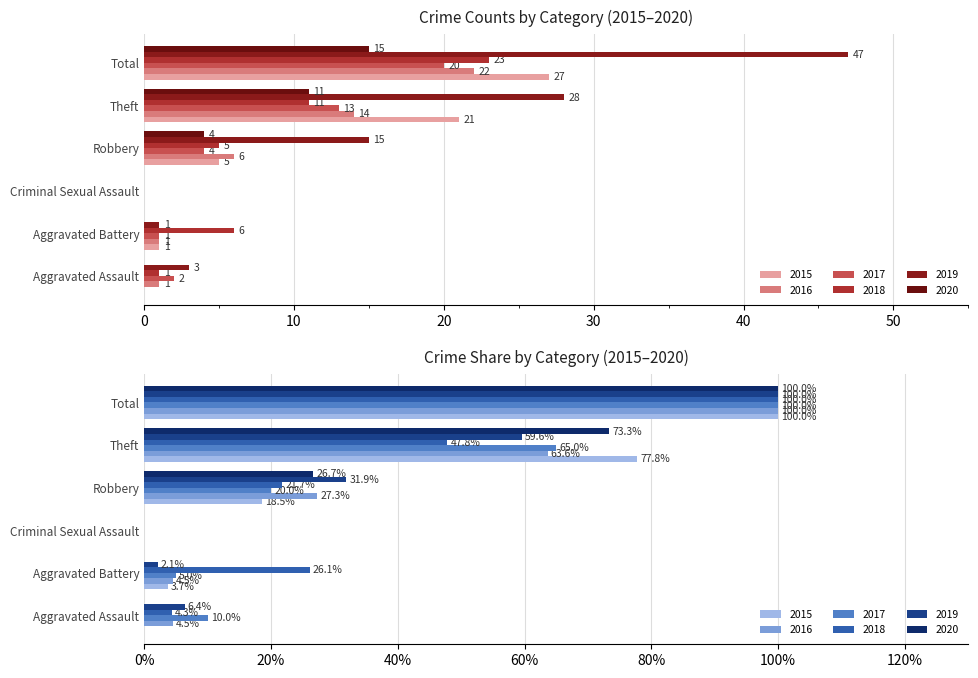

What is the value of the 2018 bar at the 4th from the left?

5.0